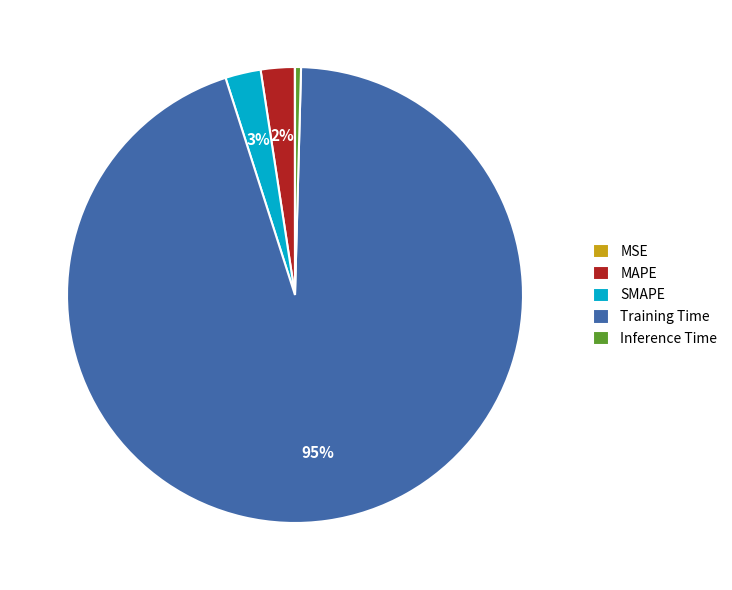

Is the sum of Inference Time and Training Time greater than half?

Yes